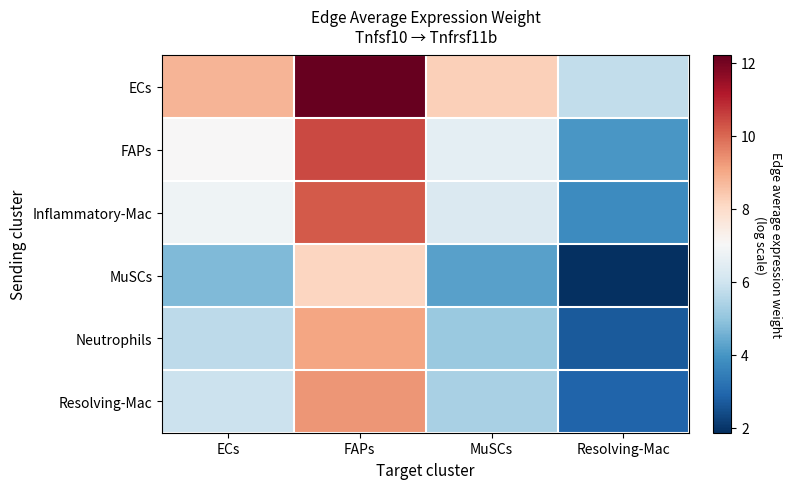

Which label corresponds to the smallest value in the chart?

Resolving-Mac